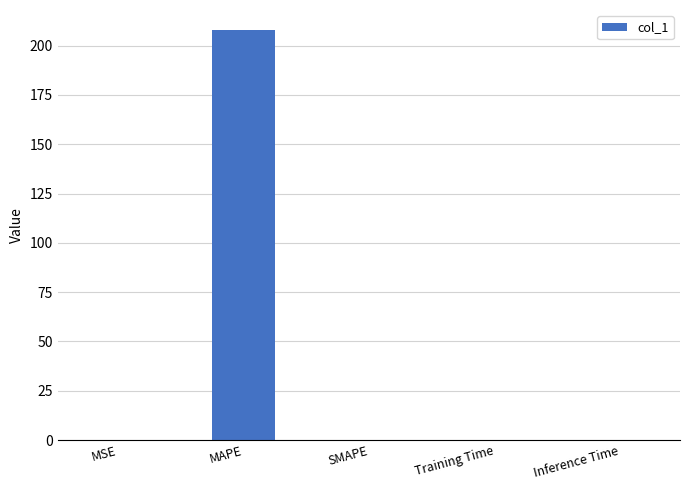

How many series are shown in this chart?

1